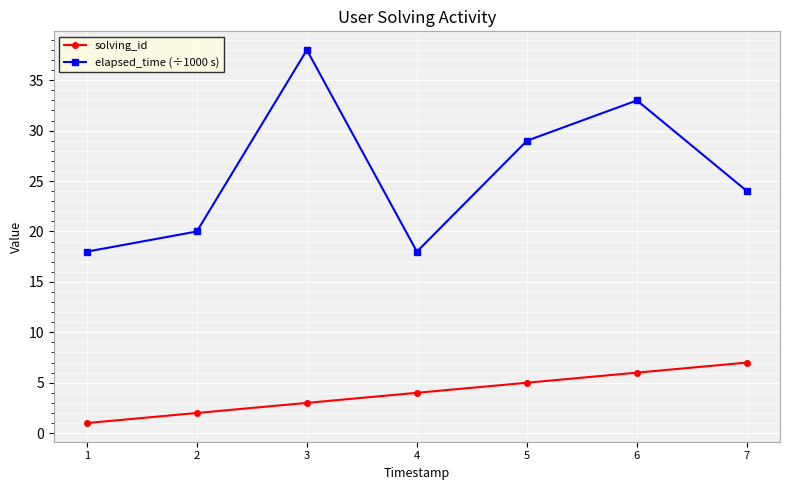

Which series has the widest spread of values?

elapsed_time (÷1000 s)